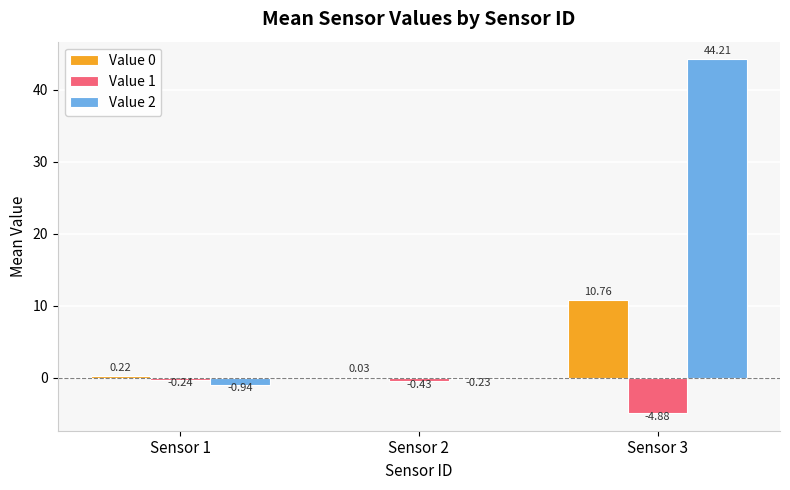

What is the spread (max minus min) of values at Sensor 1?

1.2